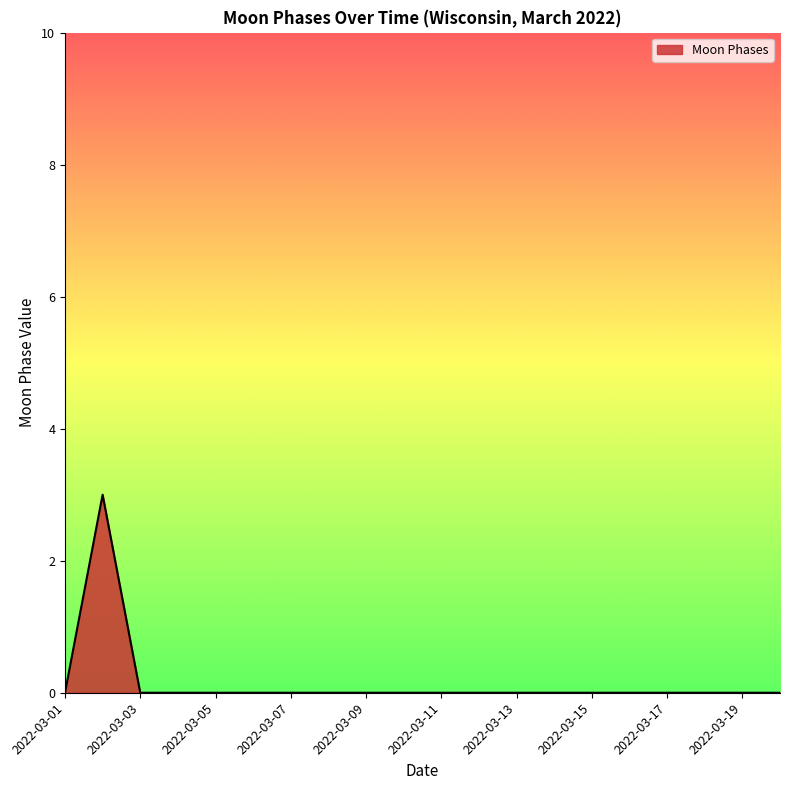

What is the maximum value shown in the chart?

3